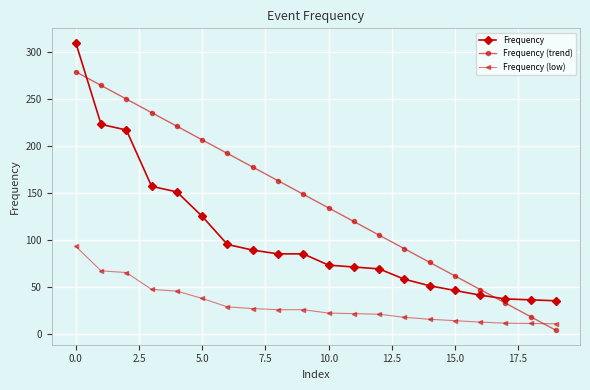

What is the value of the Frequency point at the 20th from the left?

35.0